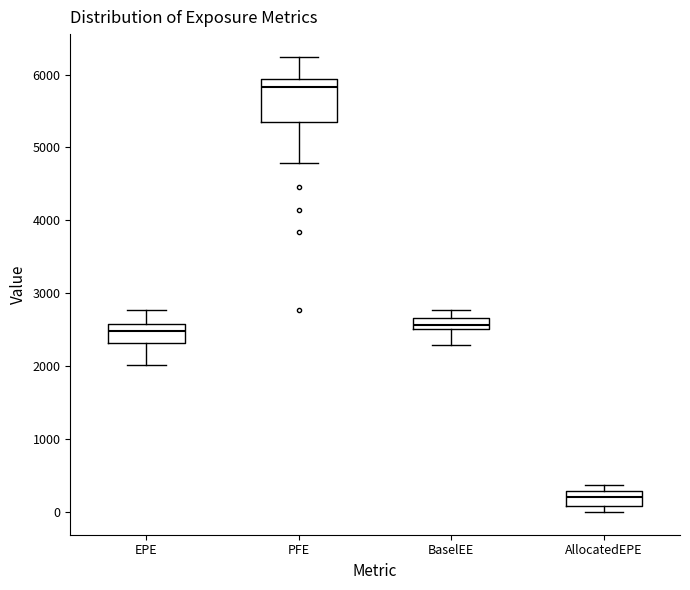

Reading left to right, read every box against the y-axis: the position of its median line, the range the box covers, and the ends of its whiskers. The values are not printed on the chart, so give them approximately, as read against the axis.

EPE: median 2500, box 2300 to 2600, whiskers 2000 to 2800
PFE: median 5800, box 5400 to 5900, whiskers 4800 to 6200
BaselEE: median 2600, box 2500 to 2700, whiskers 2300 to 2800
AllocatedEPE: median 200, box 100 to 300, whiskers 0 to 400